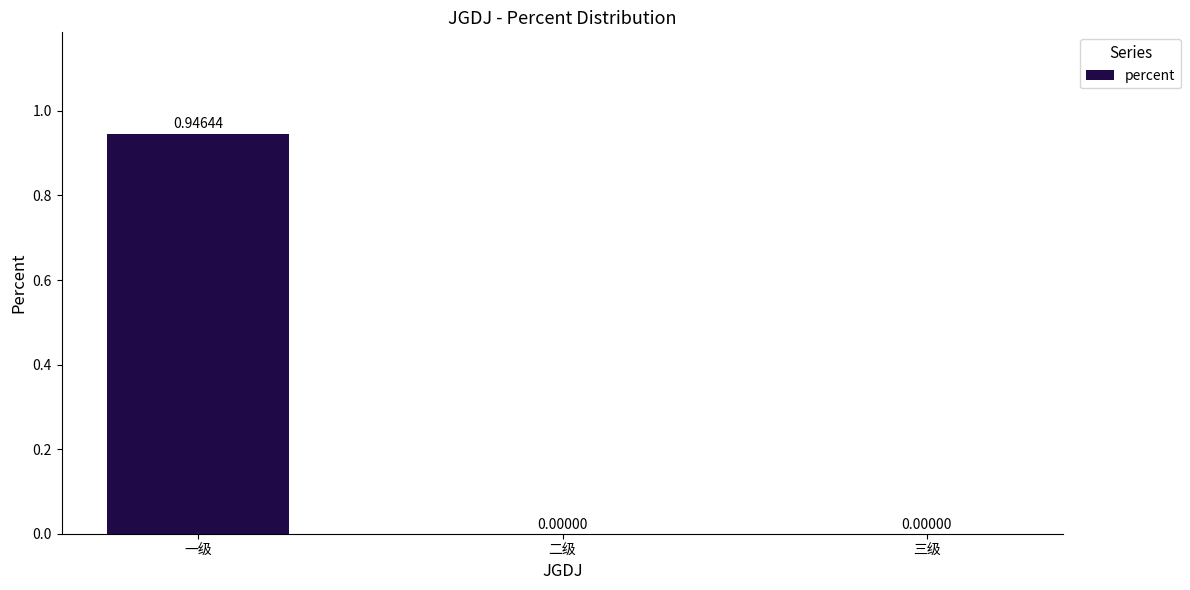

Are the bars grouped side by side (vs. stacked)?

No